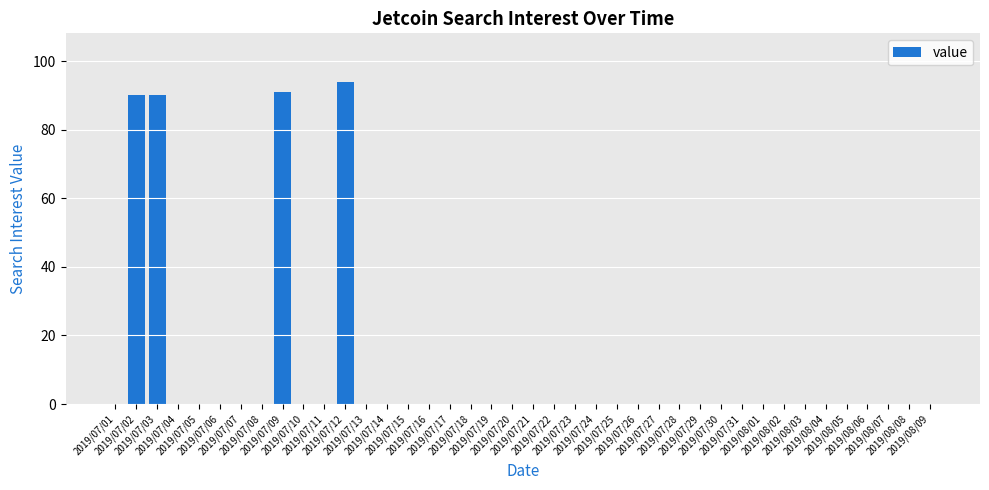

Is it true that the value at 2019/07/27 is 0?

True